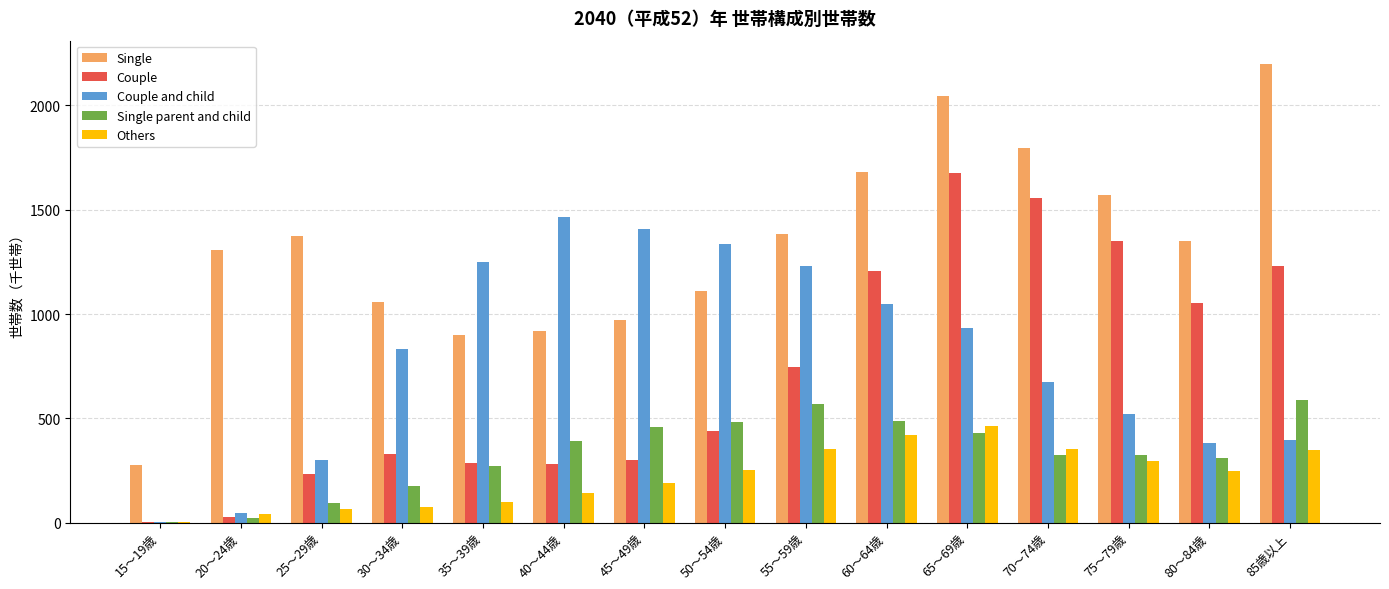

Which series changed the most between 60～64歳 and 65～69歳?

Couple